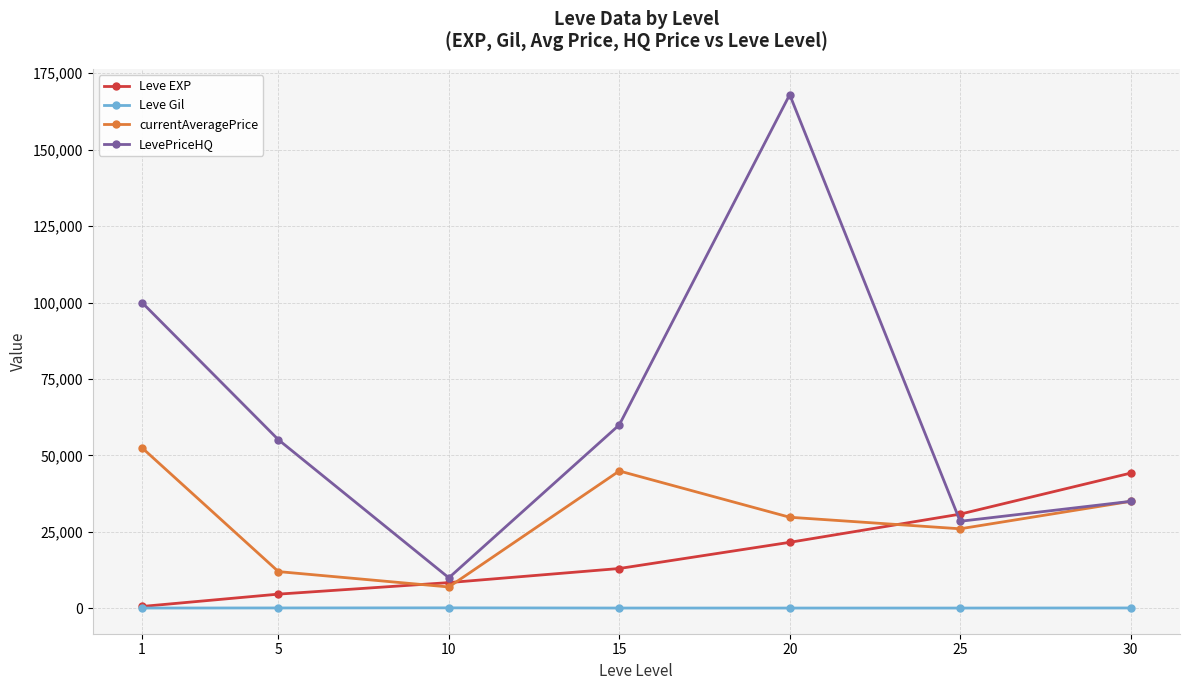

What is the difference between the currentAveragePrice values at 25 and 20?

3773